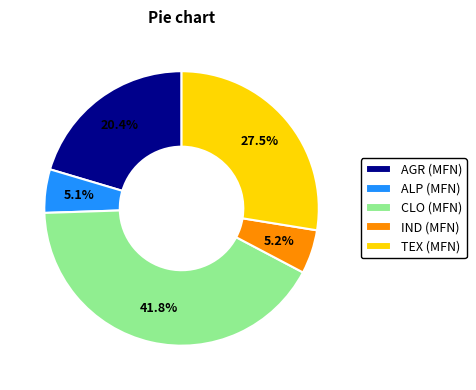

Is the sum of AGR (MFN) and ALP (MFN) greater than half?

No